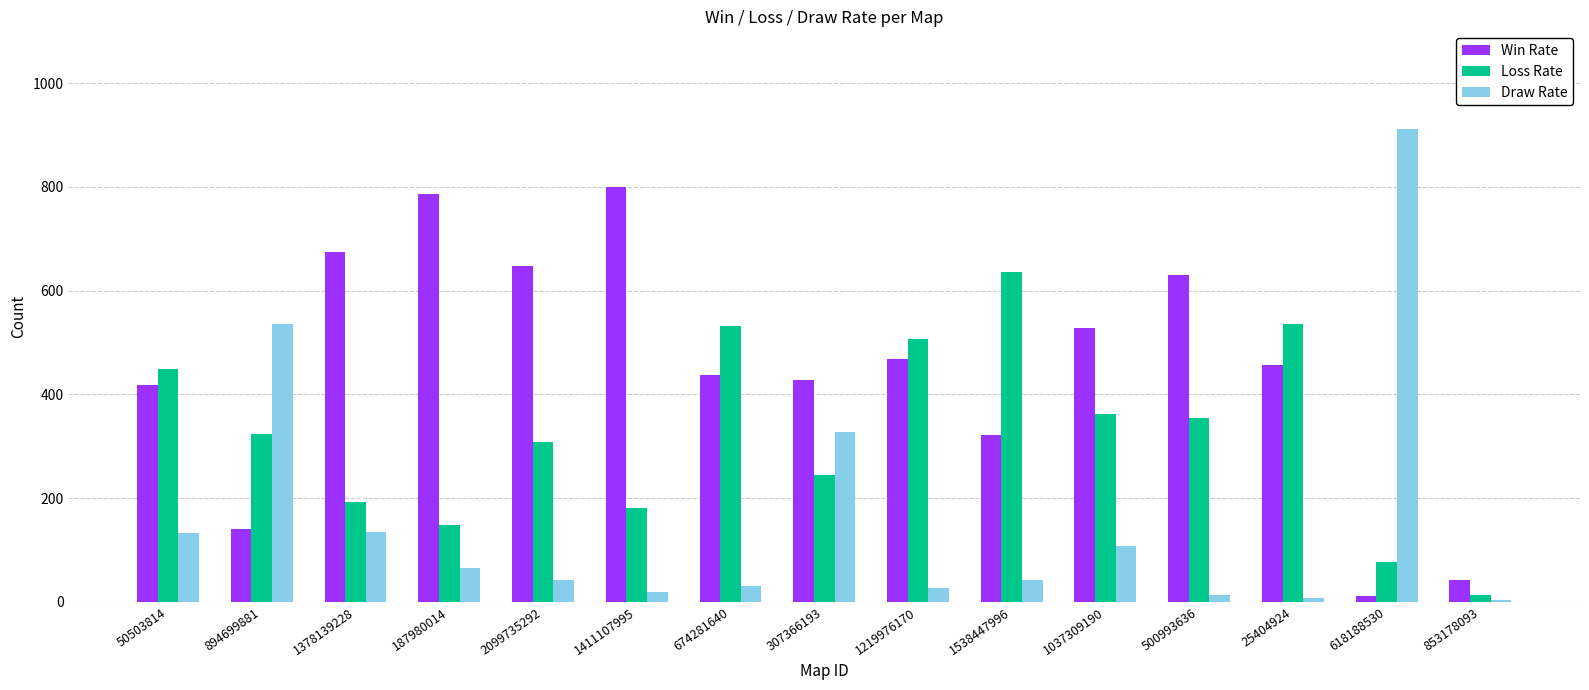

How many series are shown in this chart?

3